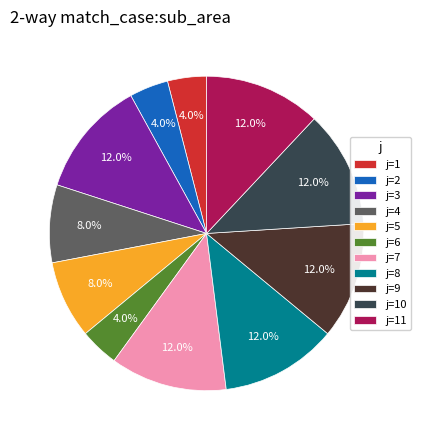

Does j=10 account for over 50% of the chart?

No